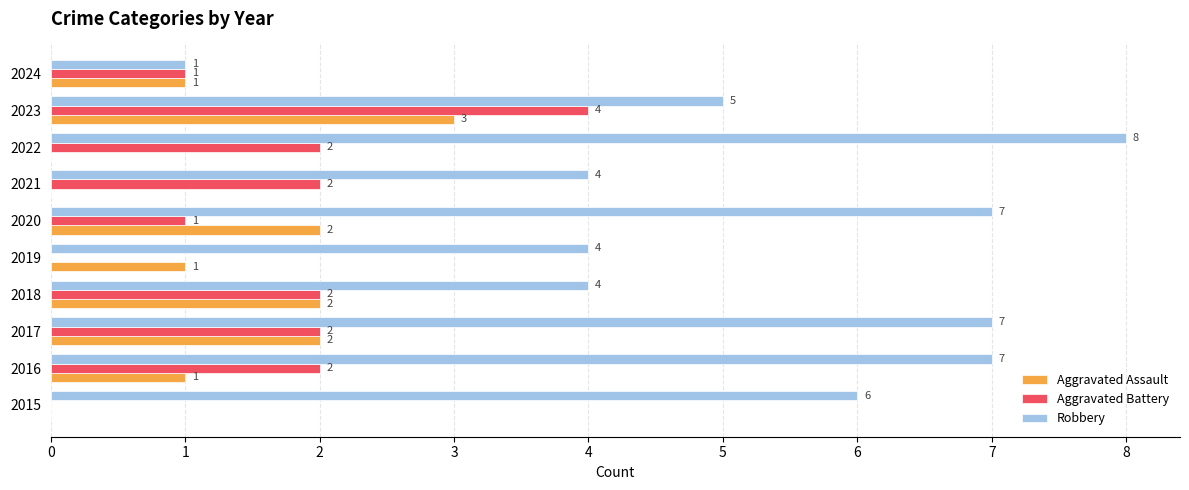

What is the sum of all Robbery values?

53